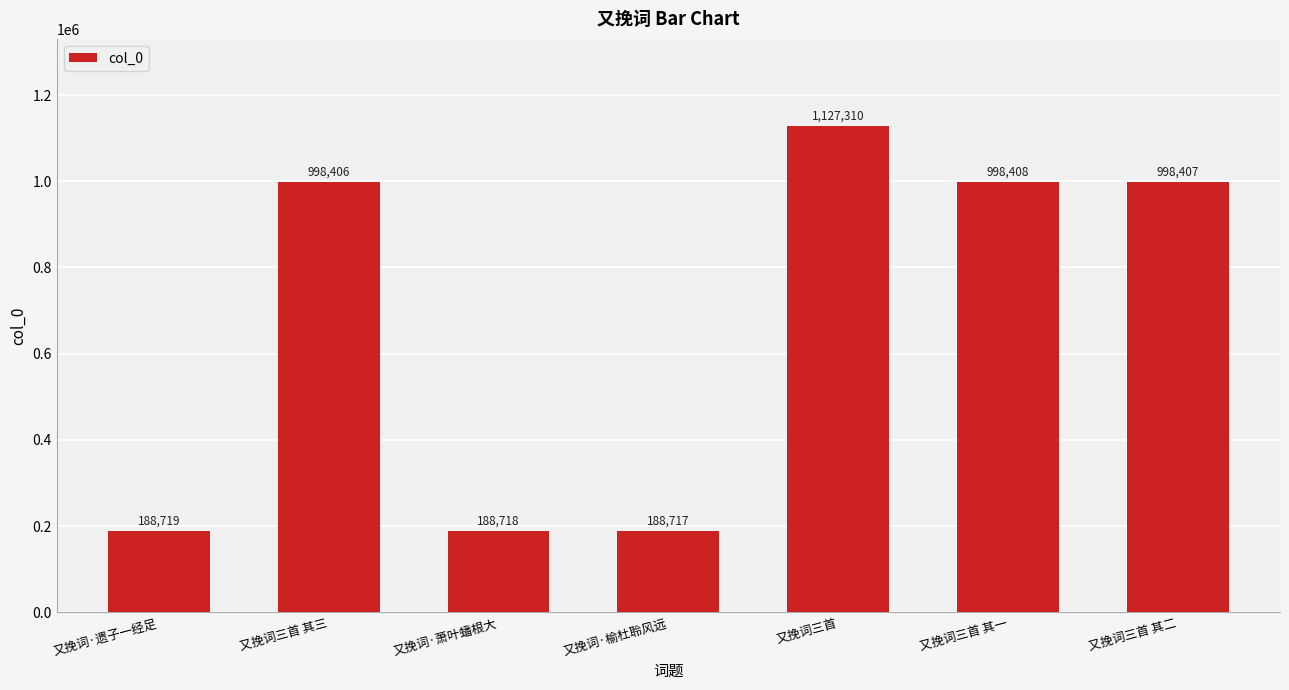

Between 又挽词三首 其一 and 又挽词三首 其三, which is larger?

又挽词三首 其一